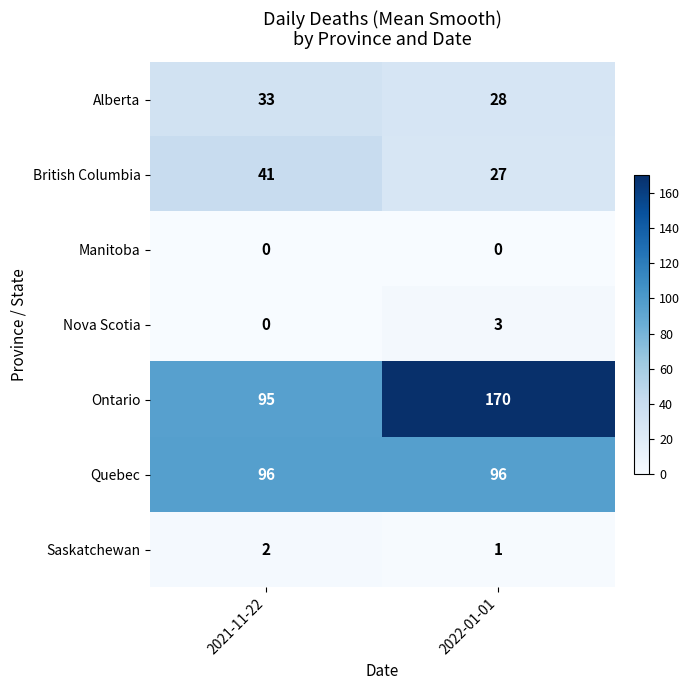

How many distinct data groups are displayed?

7